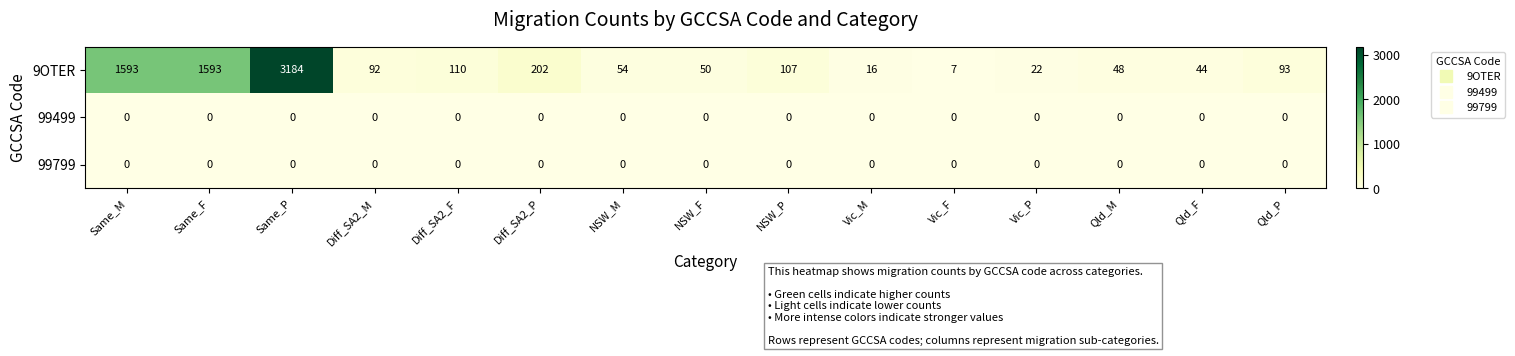

How many distinct data groups are displayed?

3